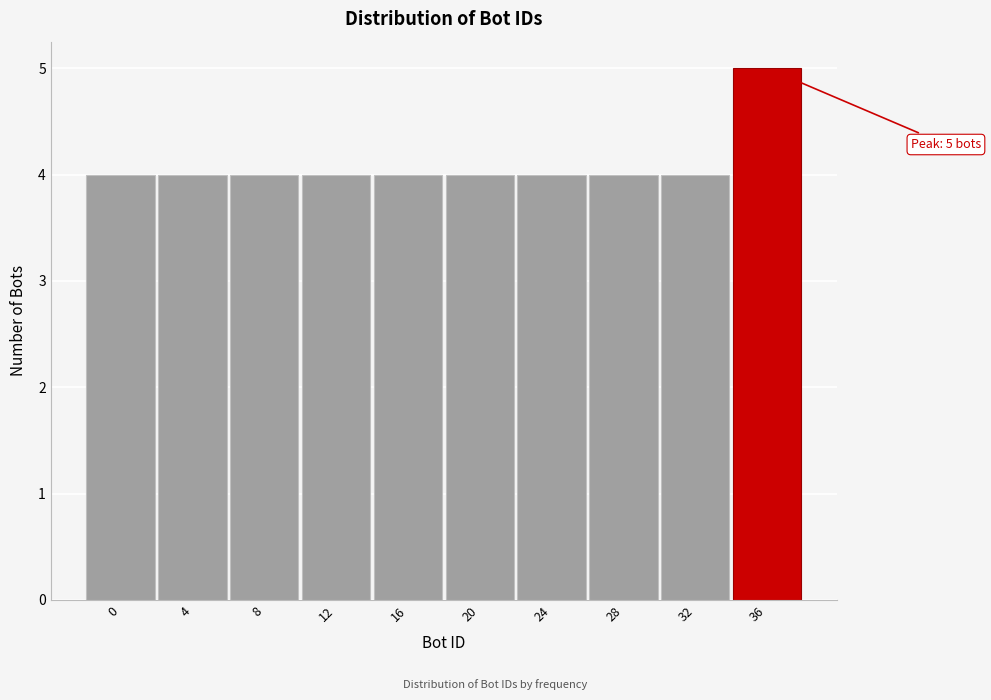

Reading right to left, extract all data points from this chart.

5	4	4	4	4	4	4	4	4	4